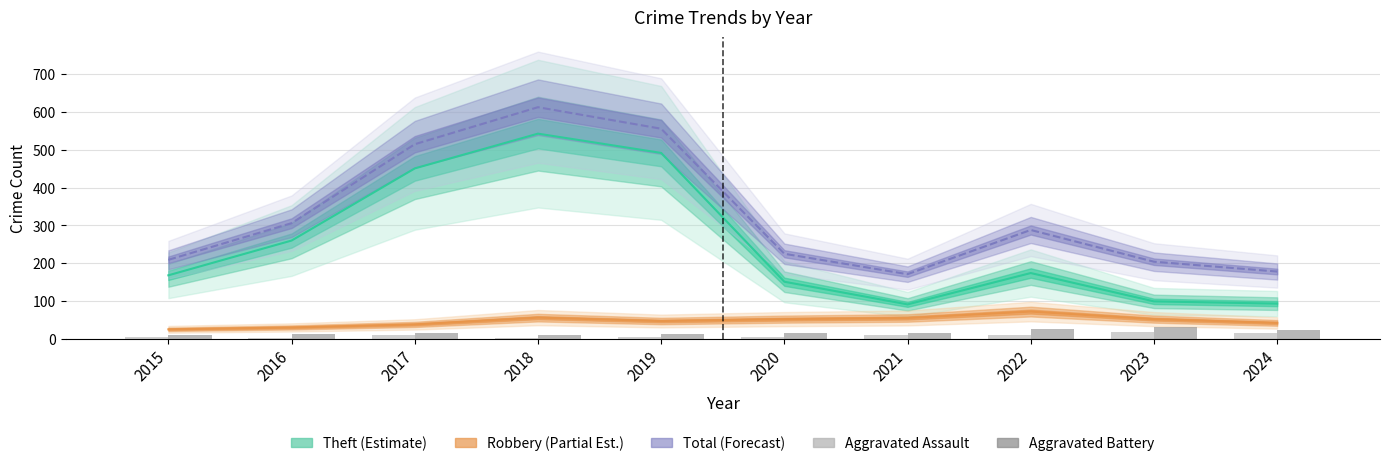

What is the value of the Aggravated Battery bar at the 1st from the left?

11